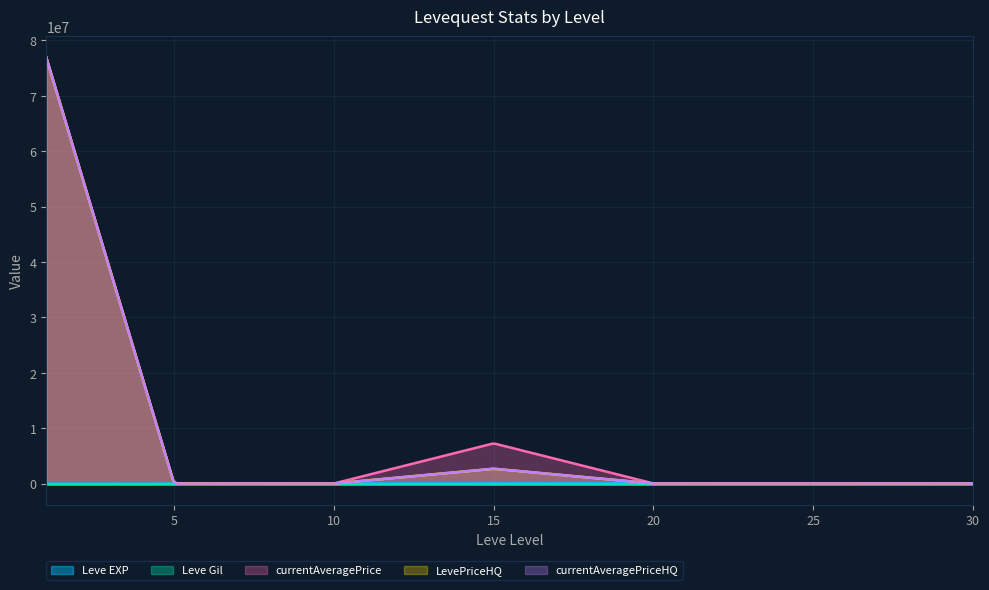

What is the total value across all series at 5?

37550